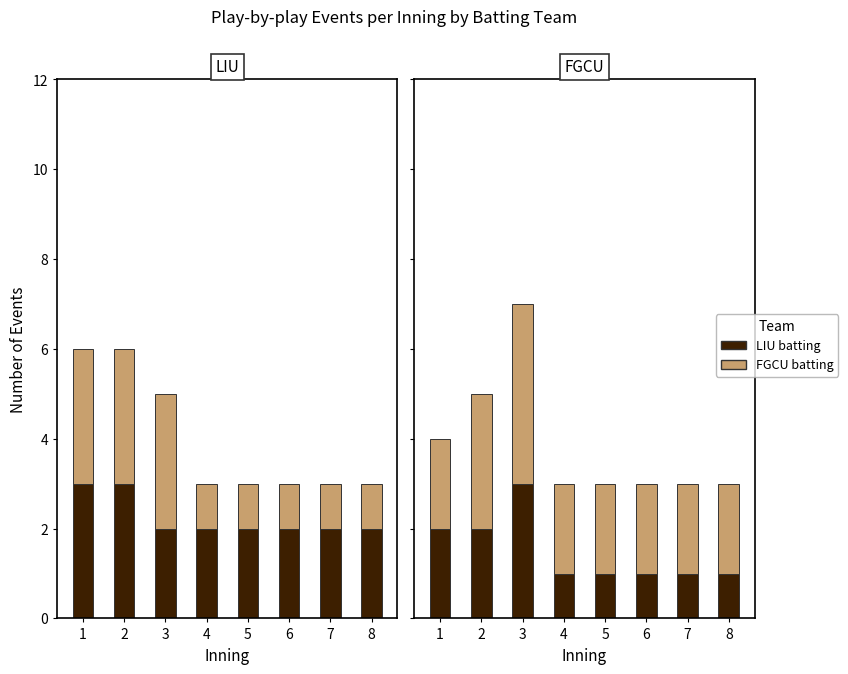

Reading left to right, transcribe all the data shown in this chart.

Bacillariophyta (LIU): 3	3	2	2	2	2	2	2
Cyanobacteria (LIU): 3	3	3	1	1	1	1	1
Bacillariophyta (FGCU): 2	2	3	1	1	1	1	1
Cyanobacteria (FGCU): 2	3	4	2	2	2	2	2